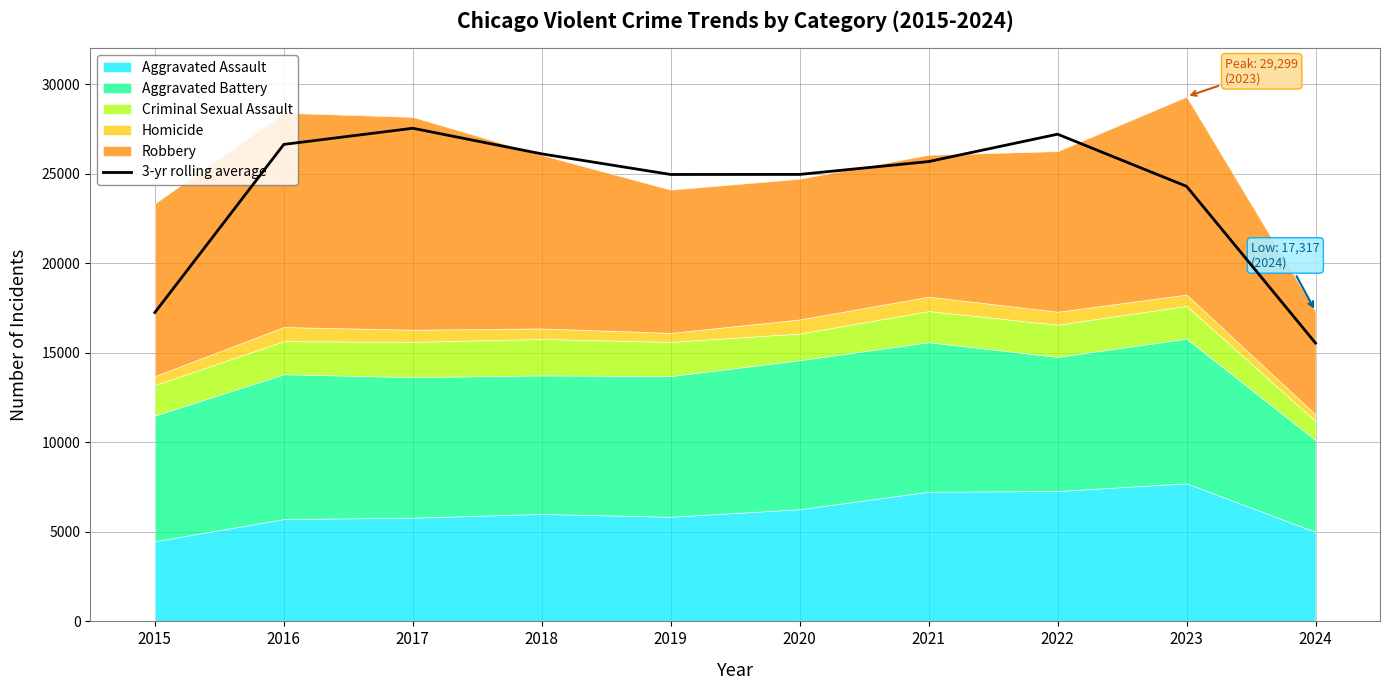

Rank the categories by value from lowest to highest.

2024, 2015, 2023, 2019, 2020, 2021, 2018, 2016, 2022, 2017